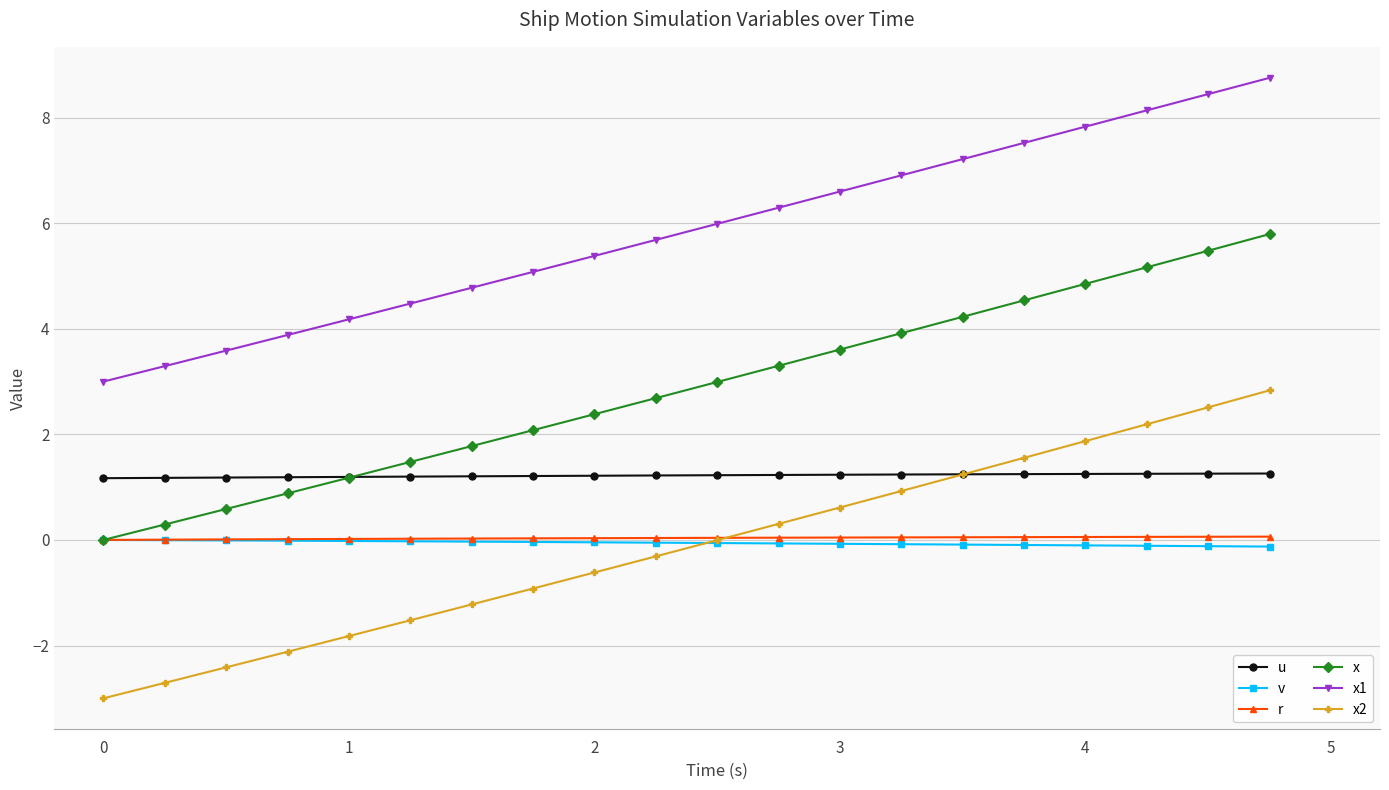

True or false: r and x2 cross at least once.

True